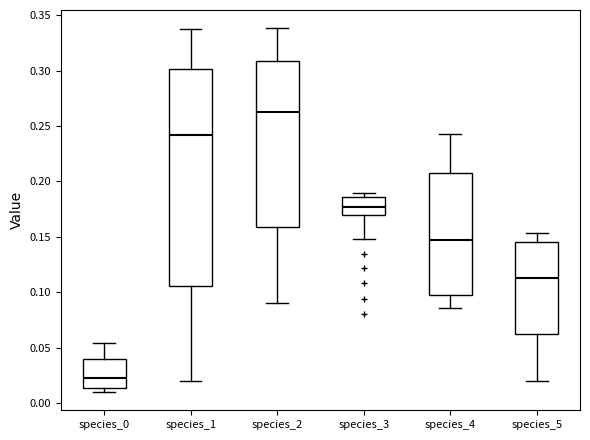

Which box has the highest median line?

species_2